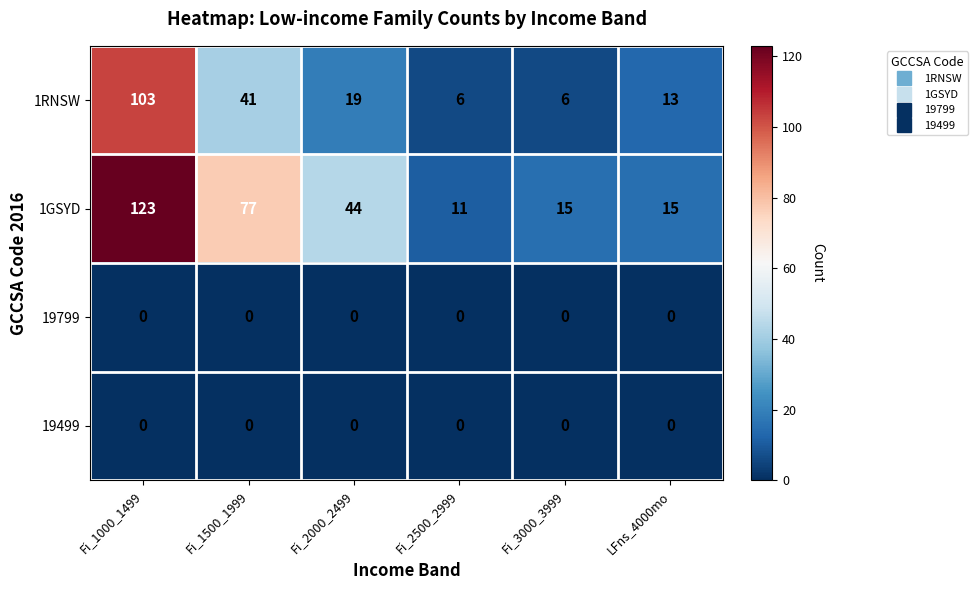

What is the difference between the 1RNSW values at Fi_3000_3999 and Fi_1500_1999?

35